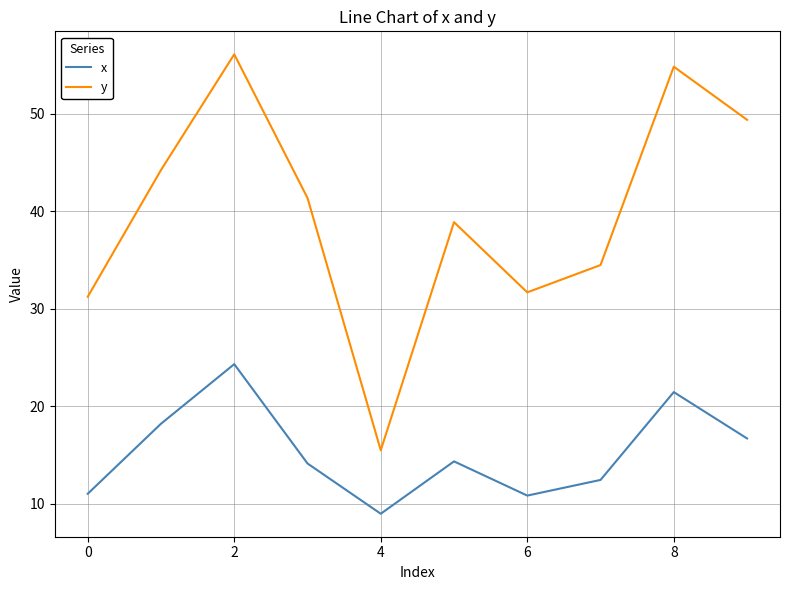

True or false: x and y cross at least once.

False